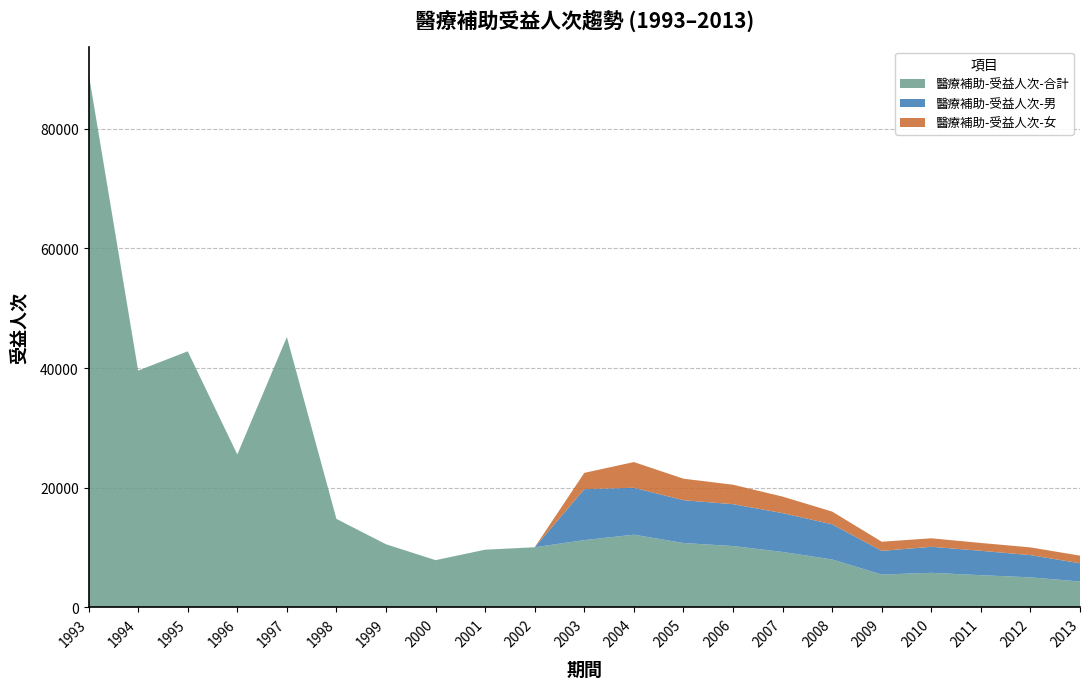

Reading right to left, transcribe all the data shown in this chart.

醫療補助-受益人次-合計: 4322	5013	5383	5773	5486	8007	9259	10253	10756	12146	11242	10049	9640	7889	10548	14788	45196	25561	42807	39586	89299
醫療補助-受益人次-男: 3046	3719	4074	4351	3957	5877	6499	6996	7159	7849	8517	0	0	0	0	0	0	0	0	0	0
醫療補助-受益人次-女: 1276	1294	1309	1422	1529	2130	2760	3257	3597	4297	2725	0	0	0	0	0	0	0	0	0	0